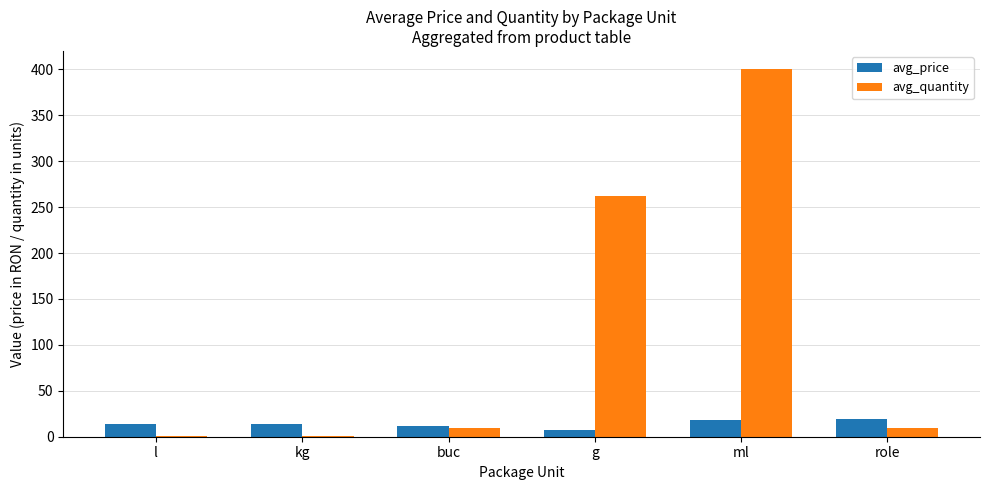

Does the chart contain stacked bars?

No